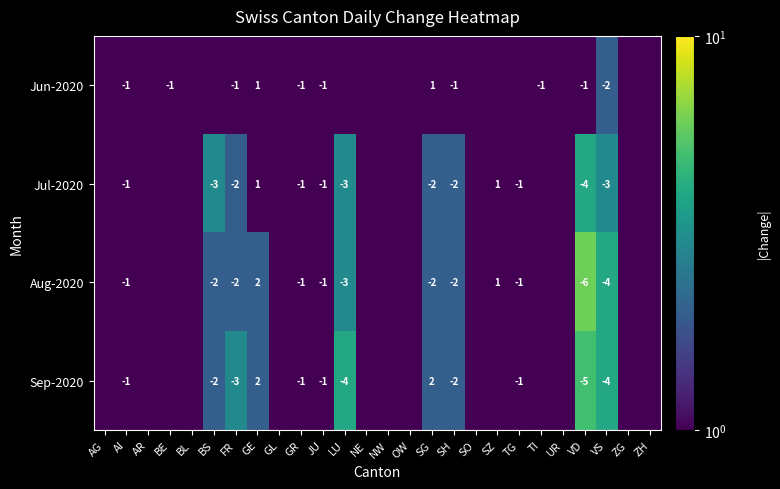

What is the sum of the Jun-2020 values at VS and SG?

-1.0